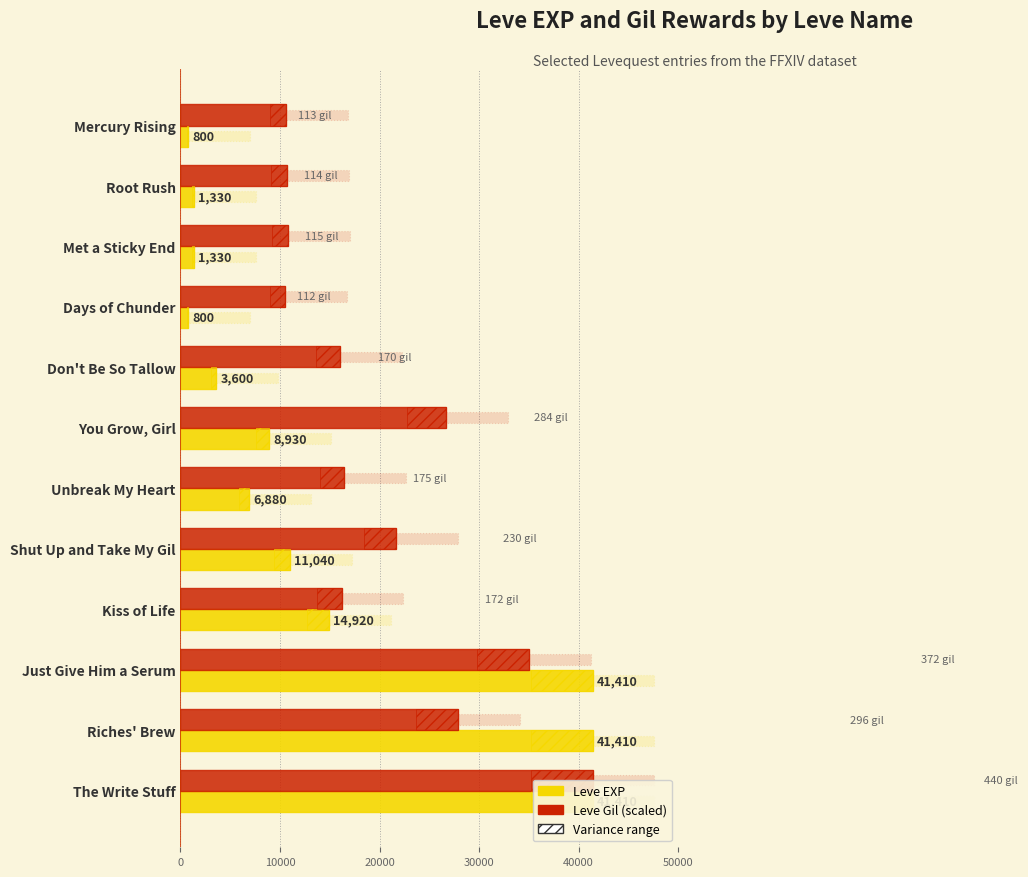

What value does the Leve EXP series have at Mercury Rising?

800.0